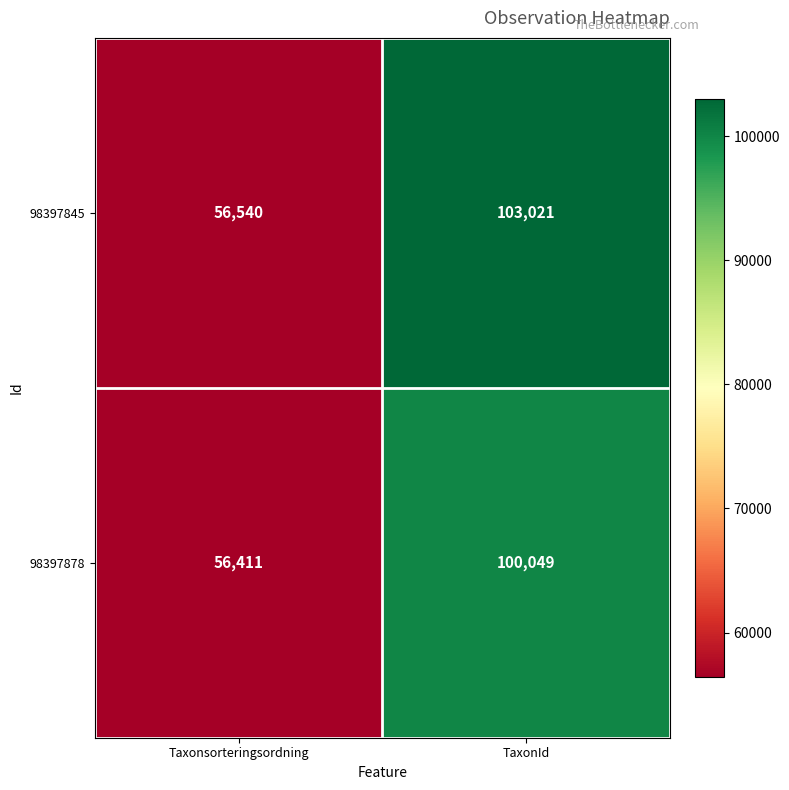

What is the difference between the 98397845 values at TaxonId and Taxonsorteringsordning?

46481